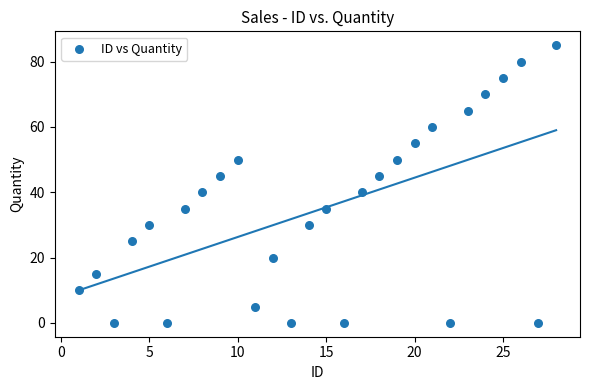

What is the range of Y values (max minus min)?

85